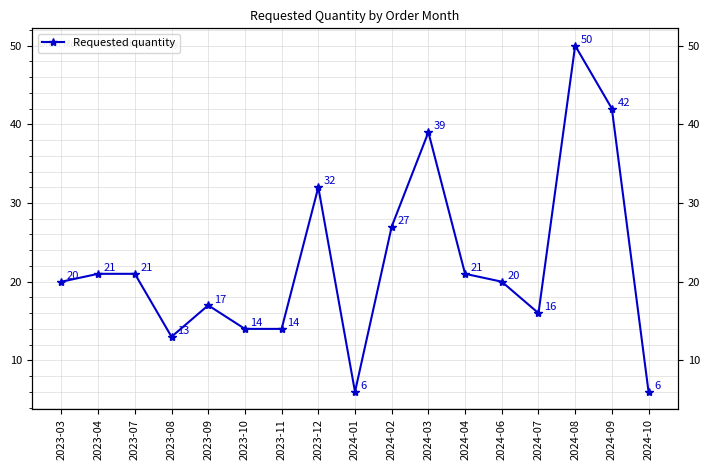

At which category does the chart reach its minimum across all series?

2024-01